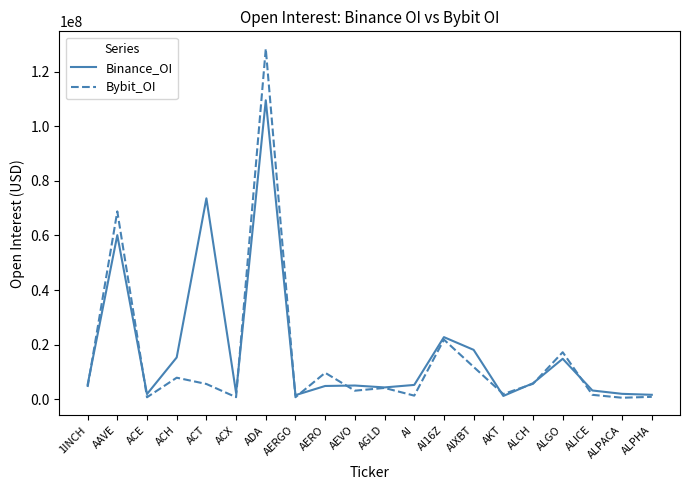

Is this an area chart (filled region under the line)?

No